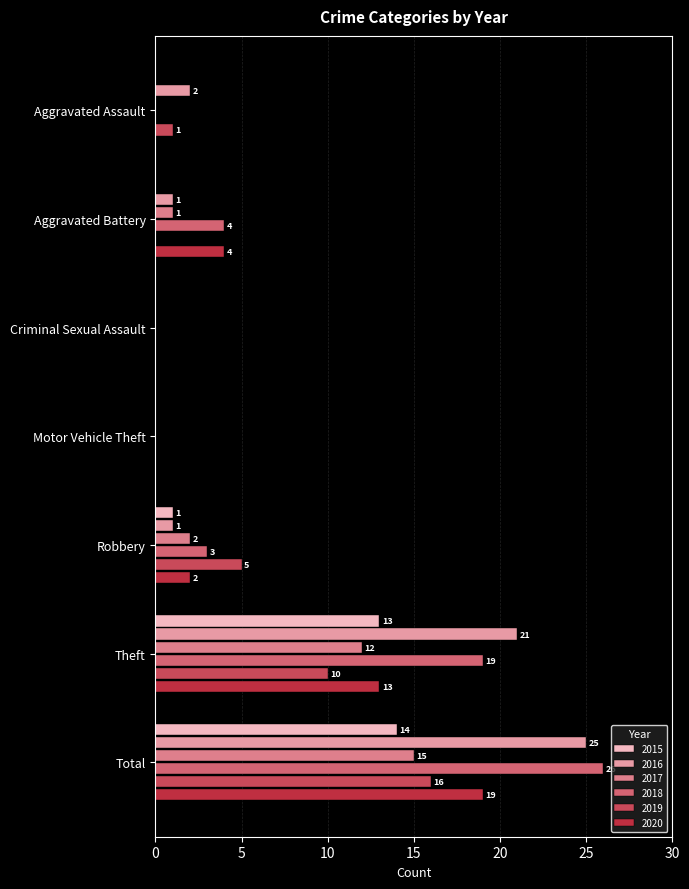

Count the number of categories in the chart.

7